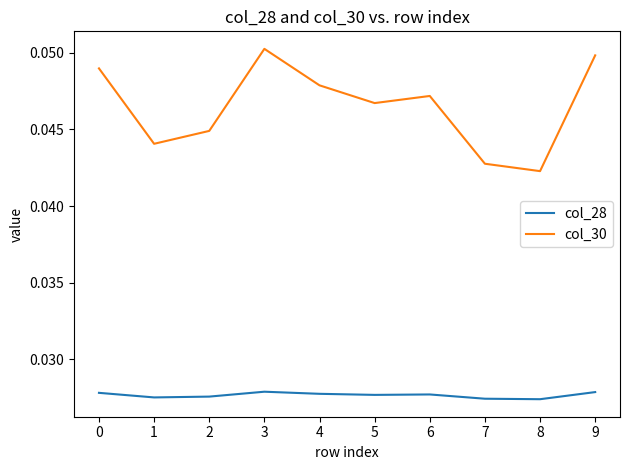

Which series has the widest spread of values?

col_30